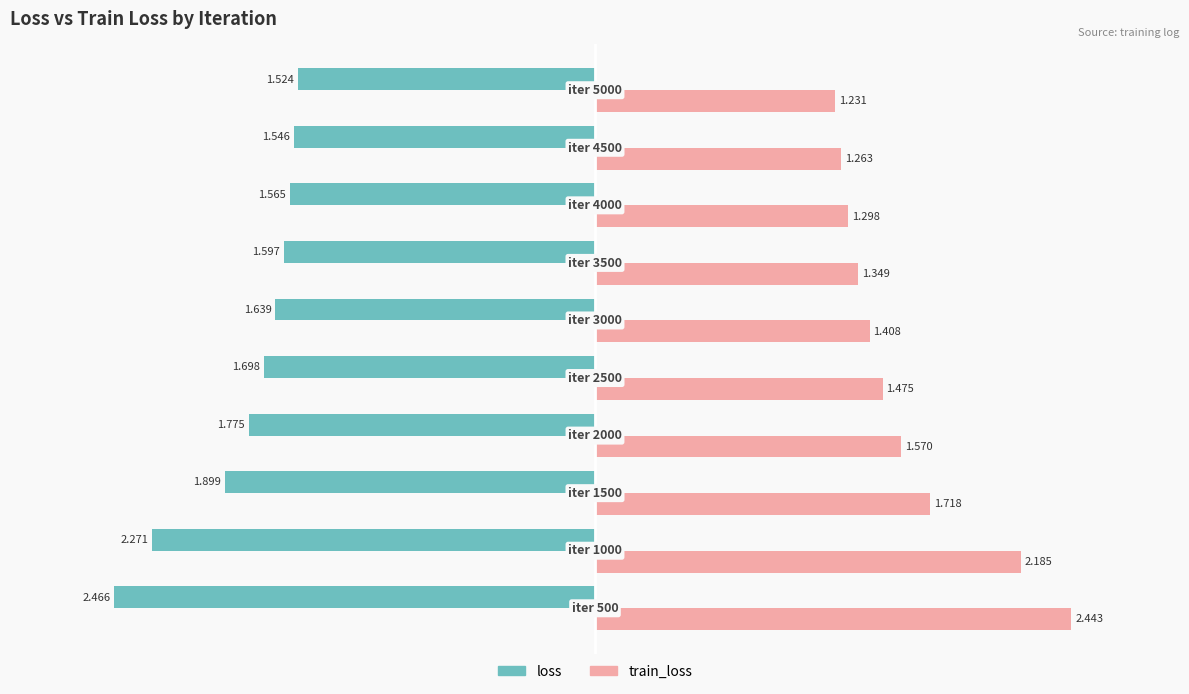

Rank the series by their maximum value, from highest to lowest.

train_loss, loss